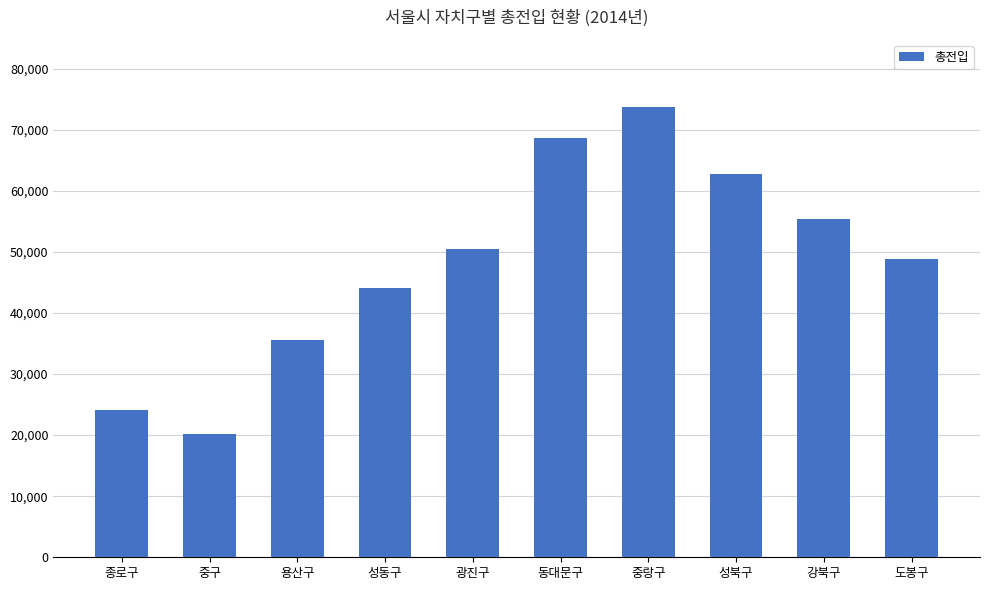

What is the sum of all values?

483961